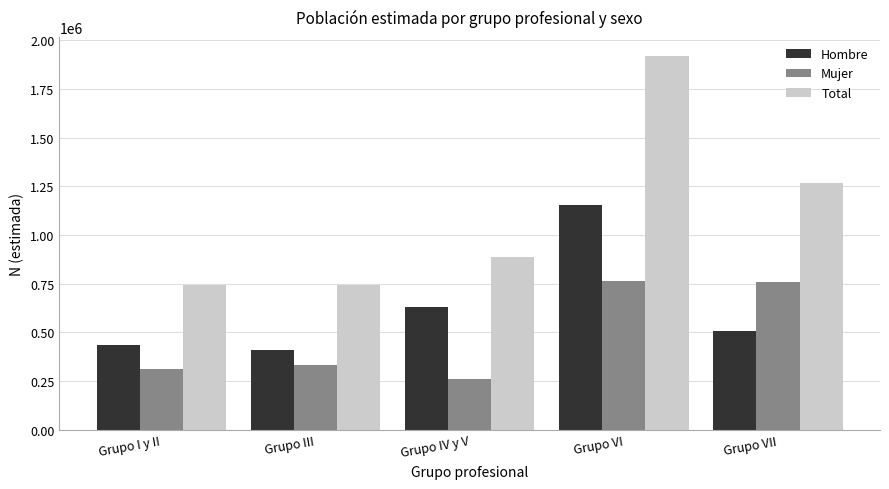

Rank the series by their maximum value, from lowest to highest.

Mujer, Hombre, Total